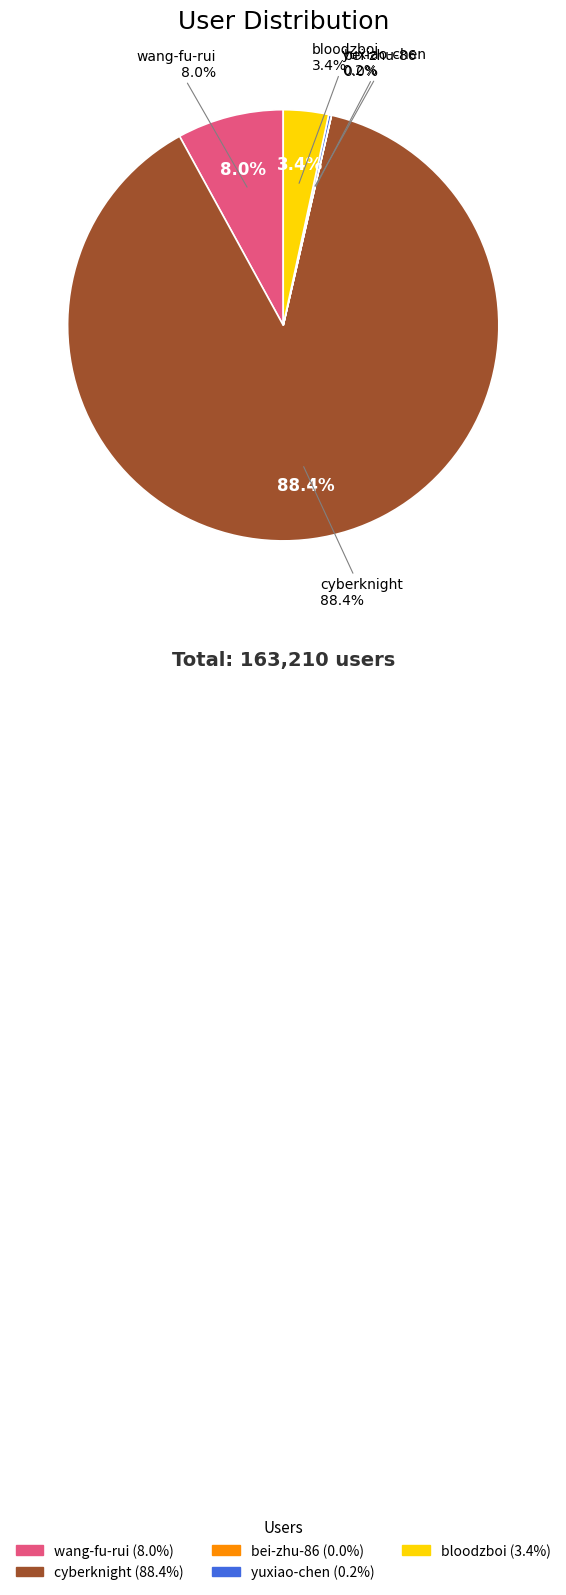

Is there a majority slice in this chart?

Yes